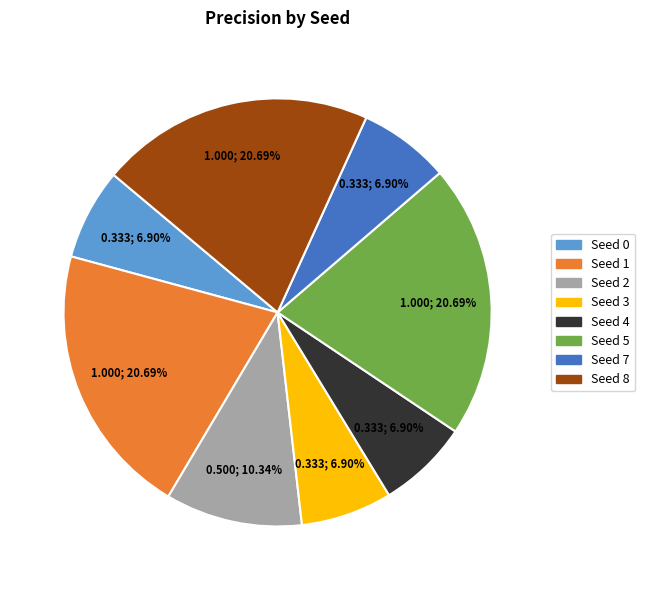

How many segments does this pie chart have?

8